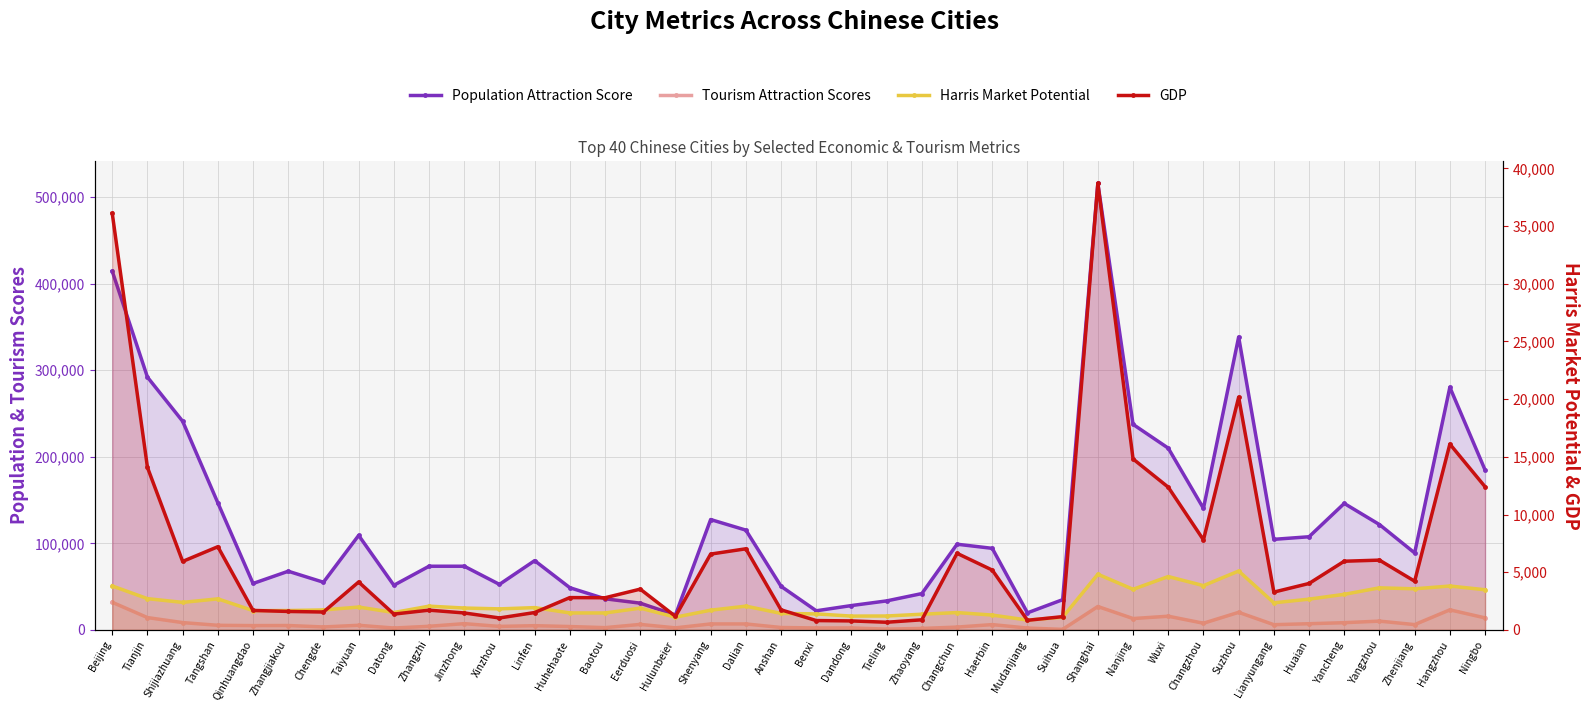

What is the greatest value displayed?

515647.0